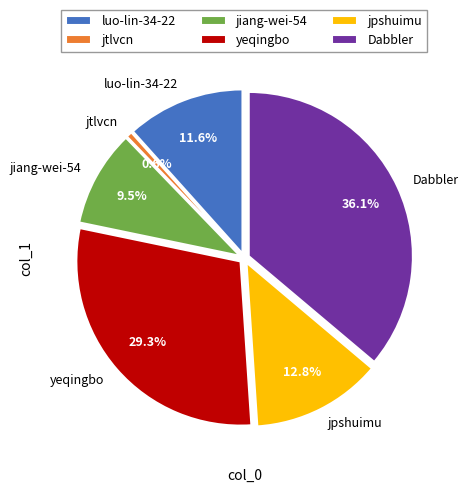

Does jpshuimu represent more than half of the total?

No